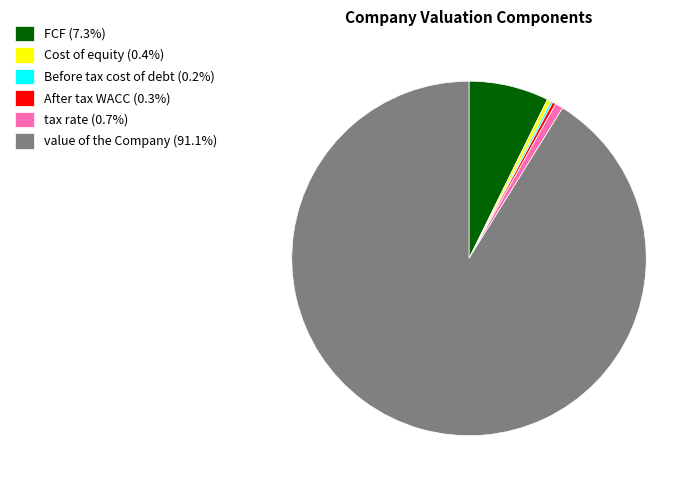

True or false: value of the Company accounts for 99% of the total.

False